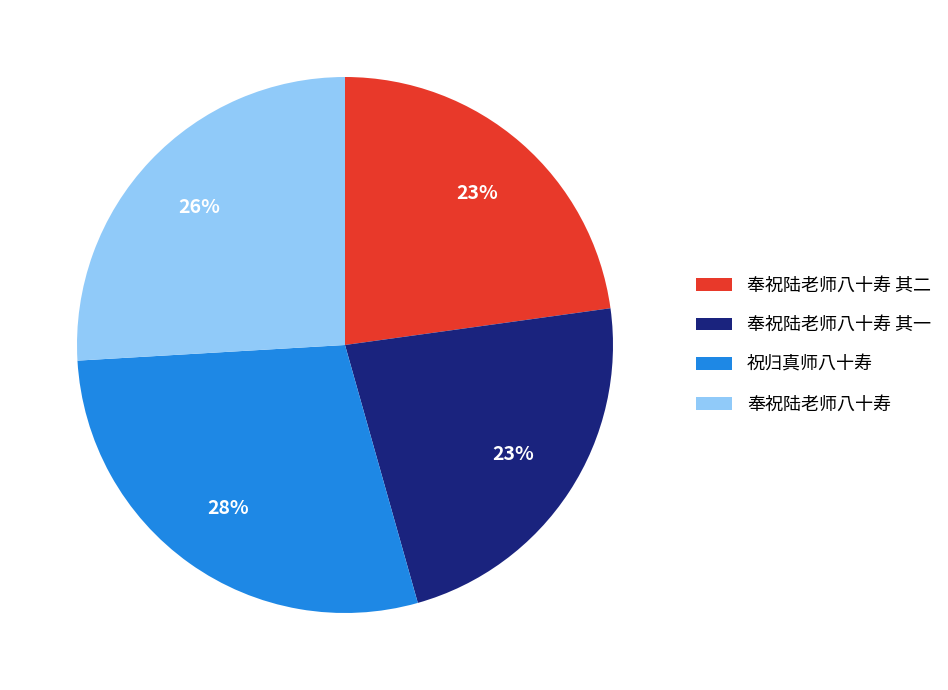

The 奉祝陆老师八十寿 其二 slice represents 33% of the pie. True or false?

False